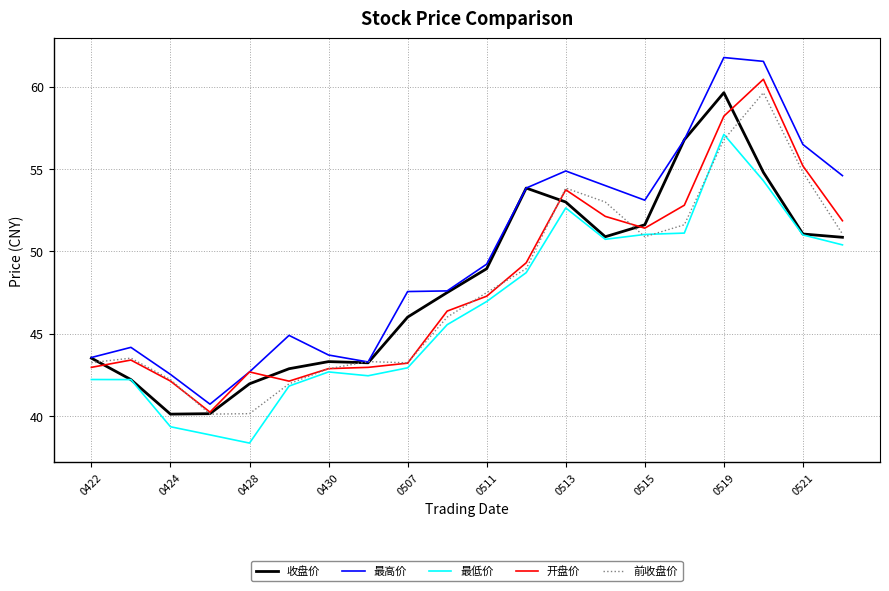

True or false: 最高价 and 最低价 cross at least once.

False